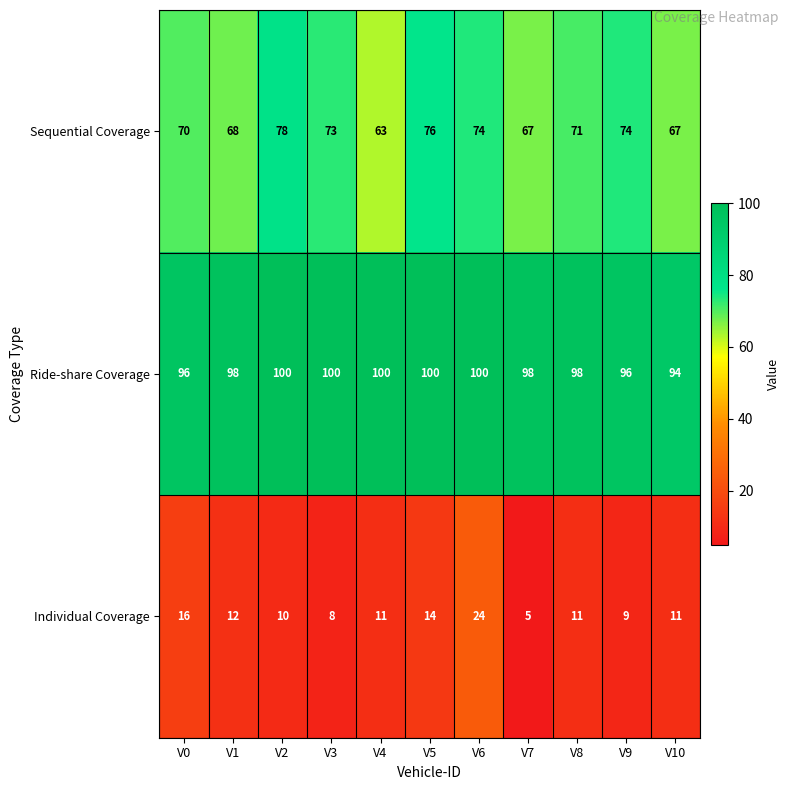

Count the number of categories in the chart.

11